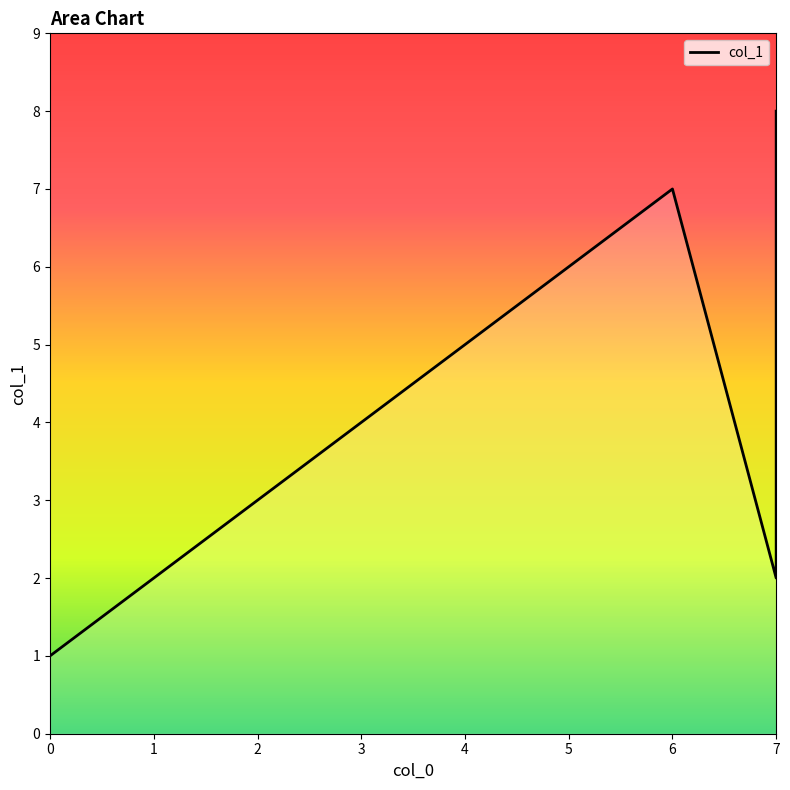

How many lines are shown in the chart?

1